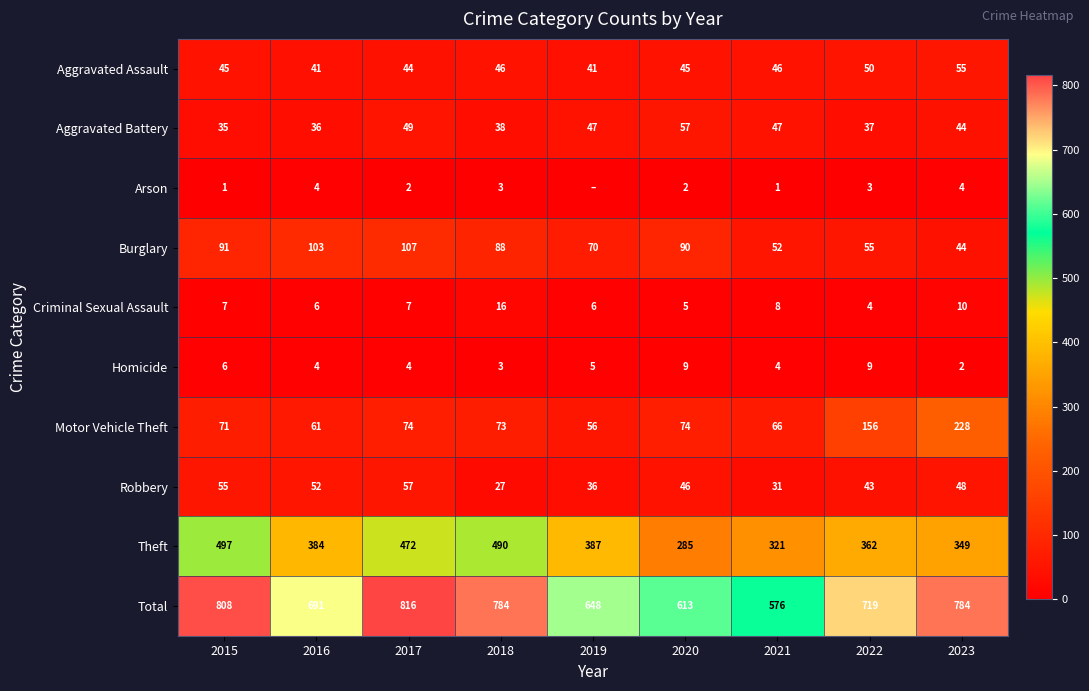

At which label does Robbery first exceed 46?

2015